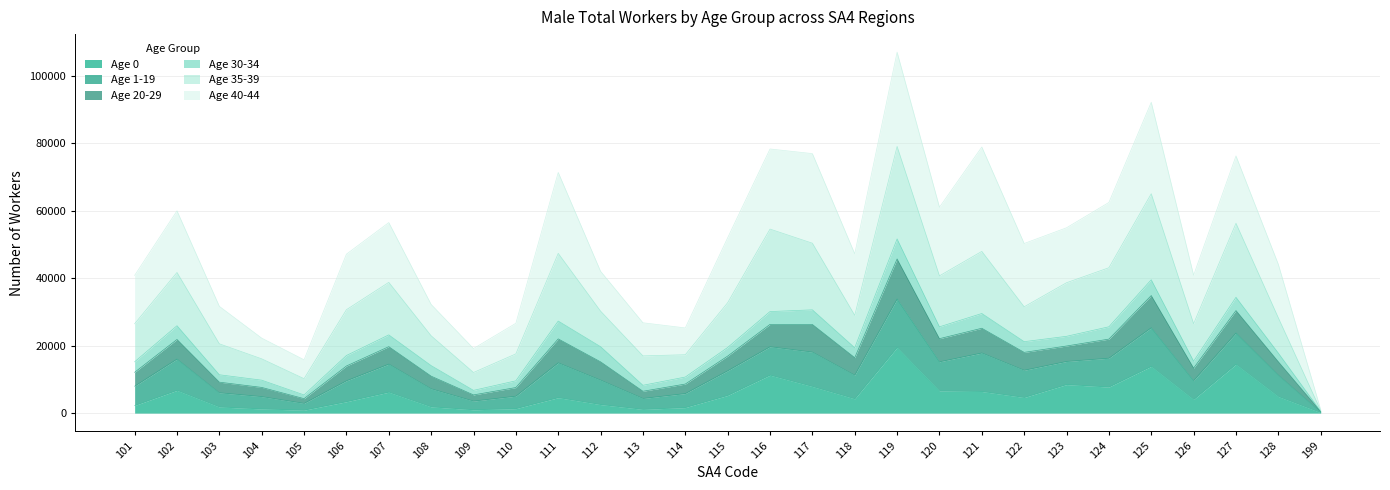

At which category is the sum across all series the highest?

119